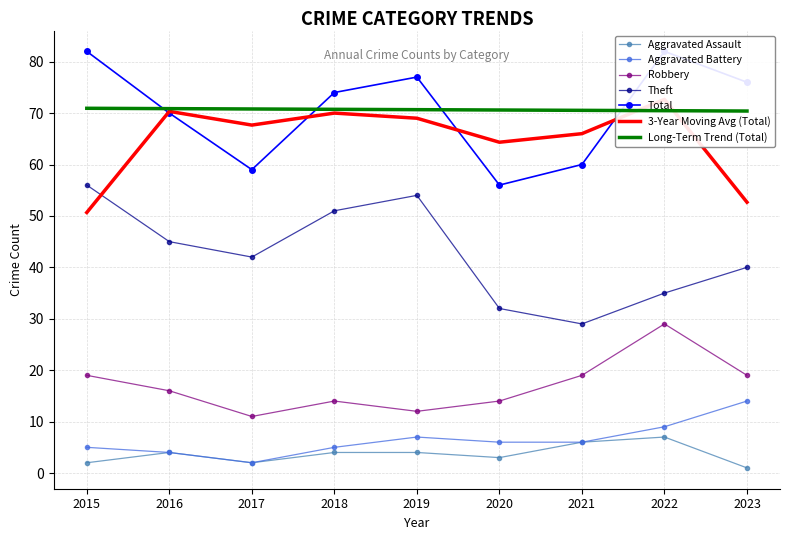

Reading left to right, list all the values displayed in this chart.

Aggravated Assault: 2015=2	2016=4	2017=2	2018=4	2019=4	2020=3	2021=6	2022=7	2023=1
Aggravated Battery: 2015=5	2016=4	2017=2	2018=5	2019=7	2020=6	2021=6	2022=9	2023=14
Robbery: 2015=19	2016=16	2017=11	2018=14	2019=12	2020=14	2021=19	2022=29	2023=19
Theft: 2015=56	2016=45	2017=42	2018=51	2019=54	2020=32	2021=29	2022=35	2023=40
Total: 2015=82	2016=70	2017=59	2018=74	2019=77	2020=56	2021=60	2022=82	2023=76